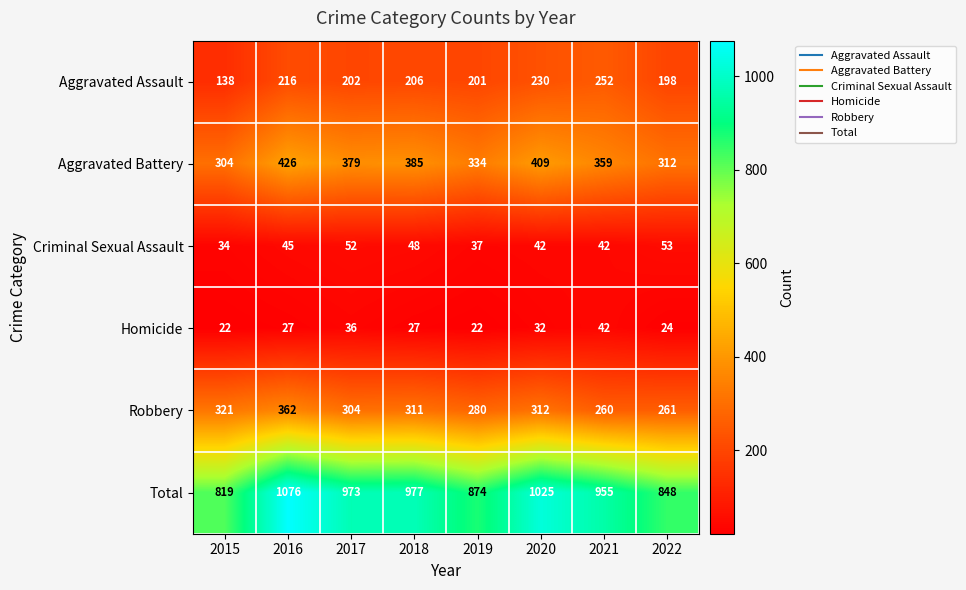

How many Total values are between 874 and 1025?

5